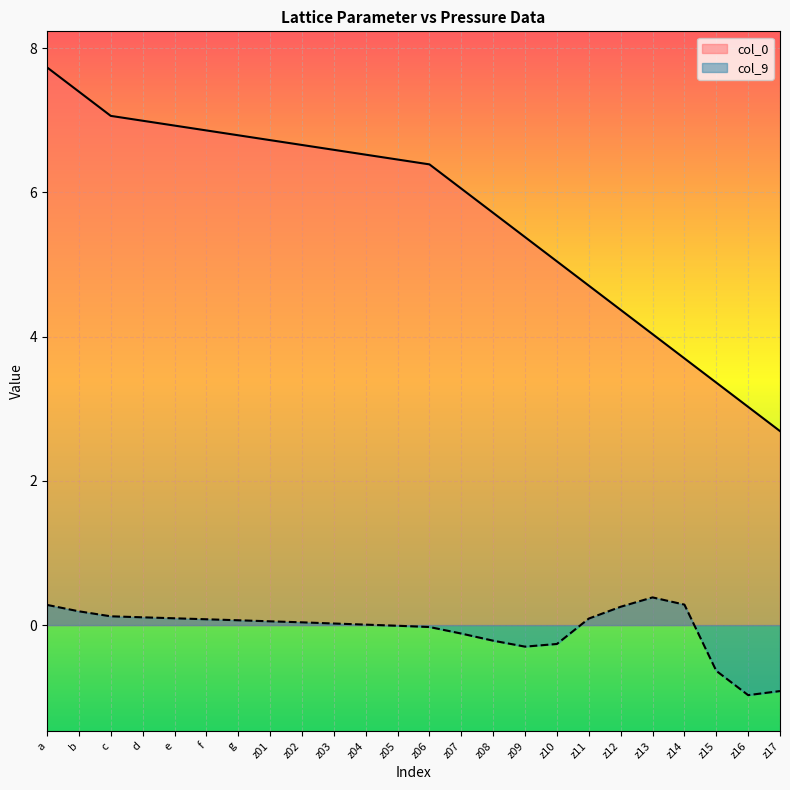

True or false: col_0 and col_9 intersect in this chart.

False